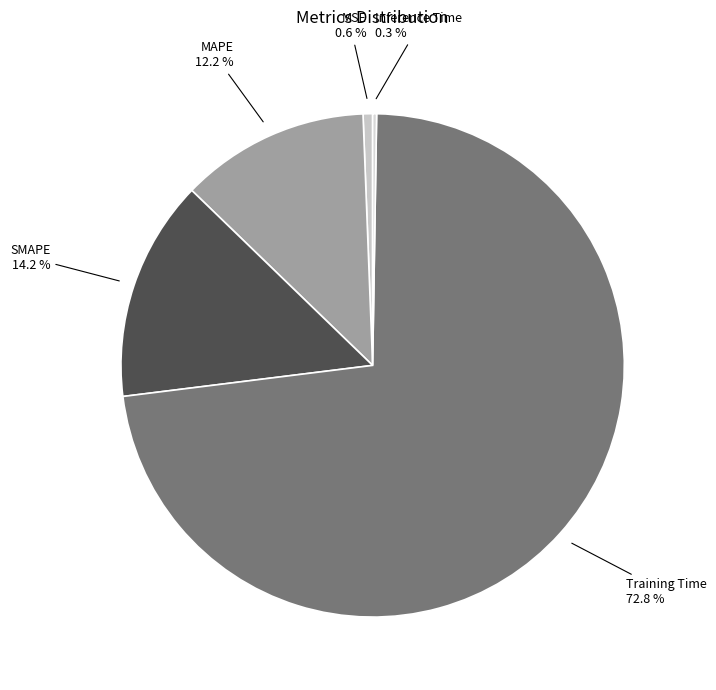

Rank the categories by value from highest to lowest.

Training Time, SMAPE, MAPE, MSE, Inference Time